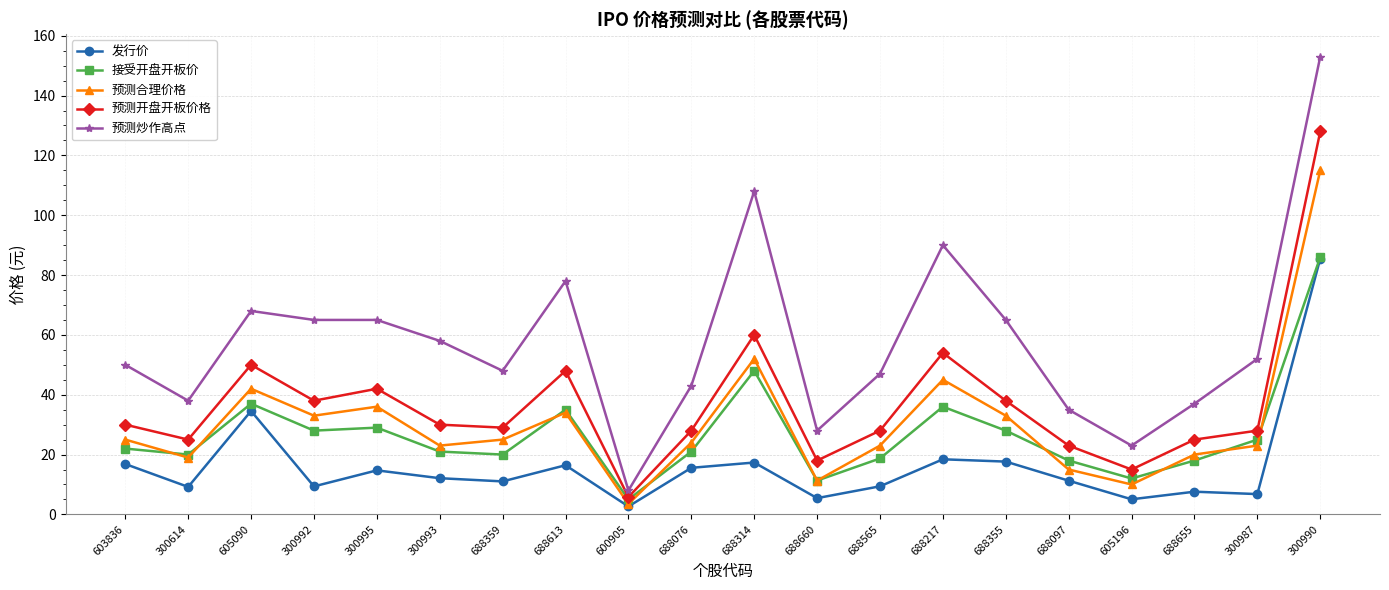

Which label corresponds to the largest value in the chart?

300990